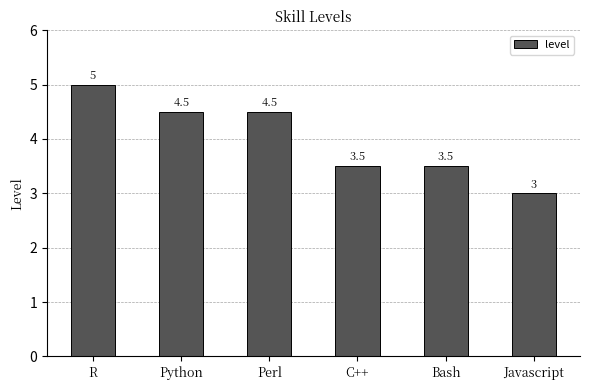

What is the difference between the maximum and second lowest values?

1.5